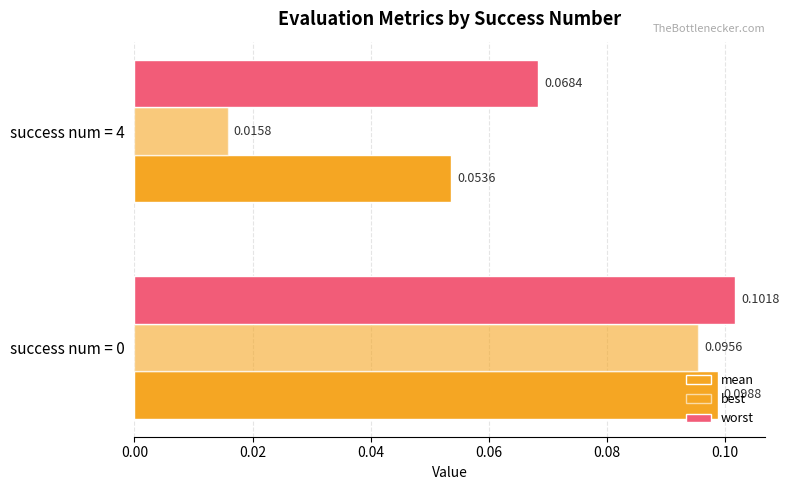

Which series has the largest total across all categories?

worst